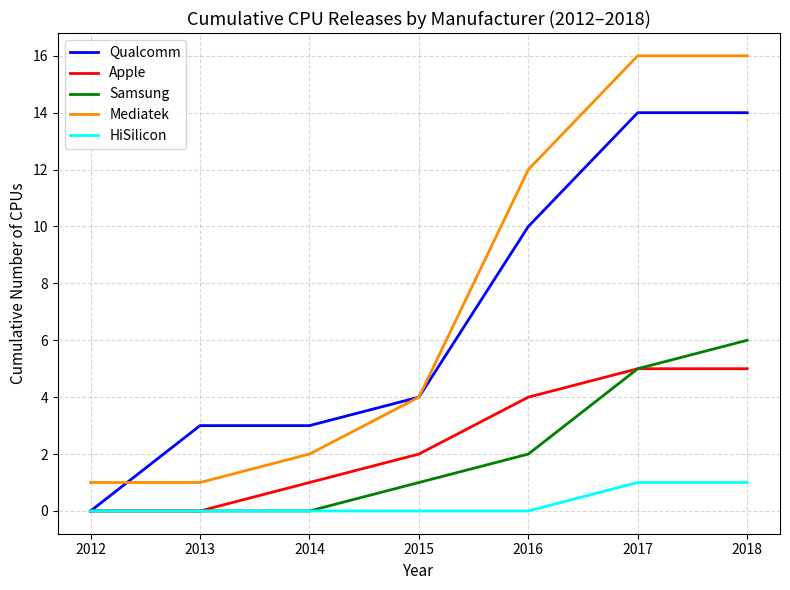

Which series has the widest spread of values?

Mediatek